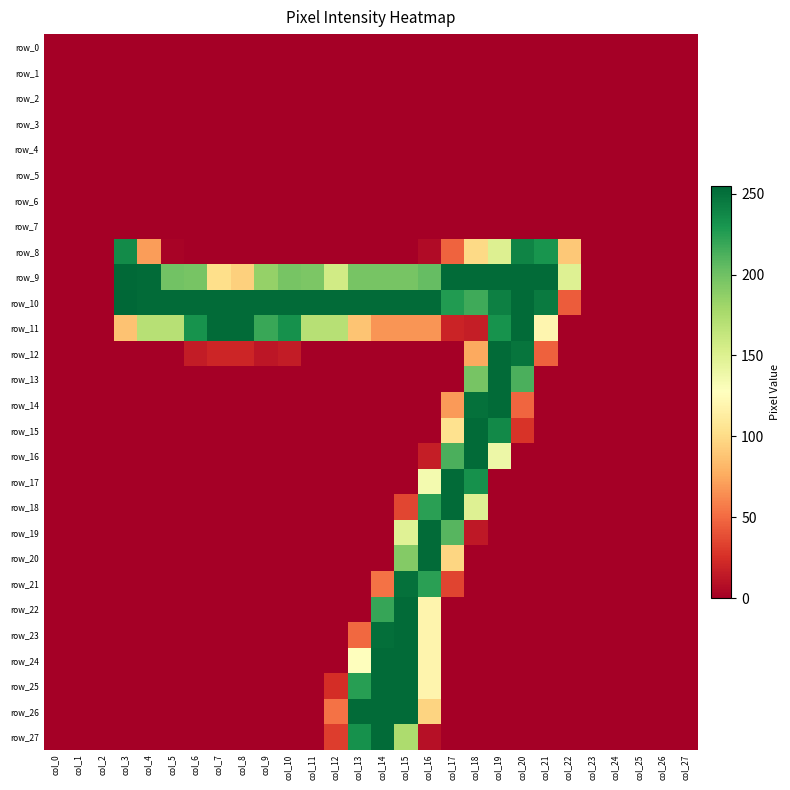

At col_3, list the series in order from largest to smallest.

row_10, row_9, row_8, row_11, row_0, row_1, row_2, row_3, row_4, row_5, row_6, row_7, row_12, row_13, row_14, row_15, row_16, row_17, row_18, row_19, row_20, row_21, row_22, row_23, row_24, row_25, row_26, row_27